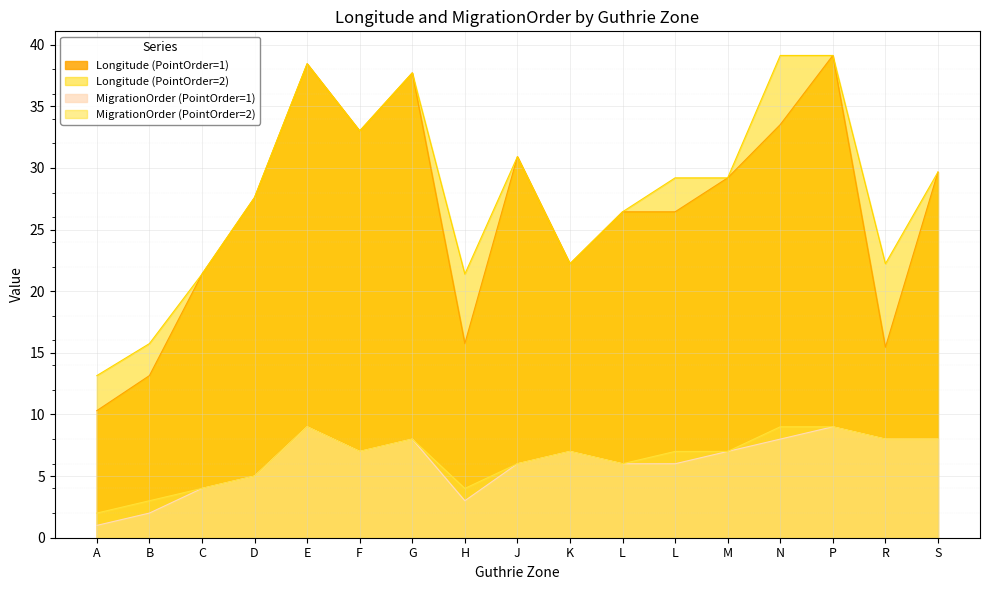

What is the difference between the highest and lowest values at K?

15.2